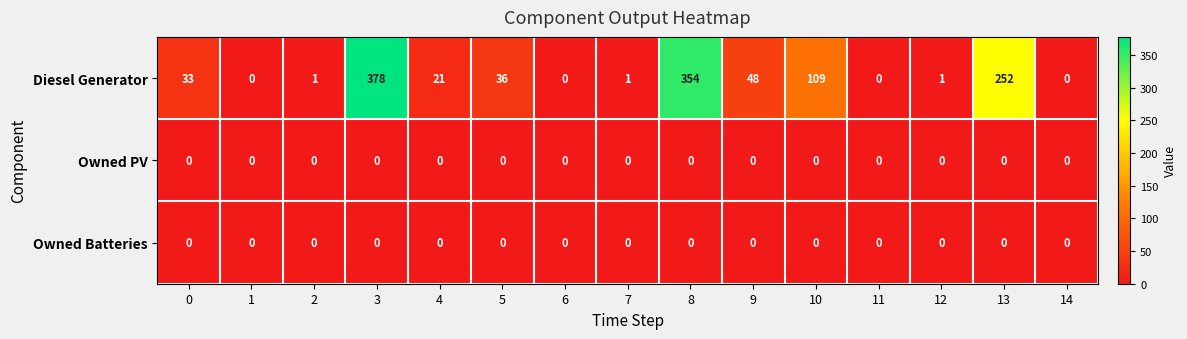

The Owned PV series shows 0 at 2. True or false?

True